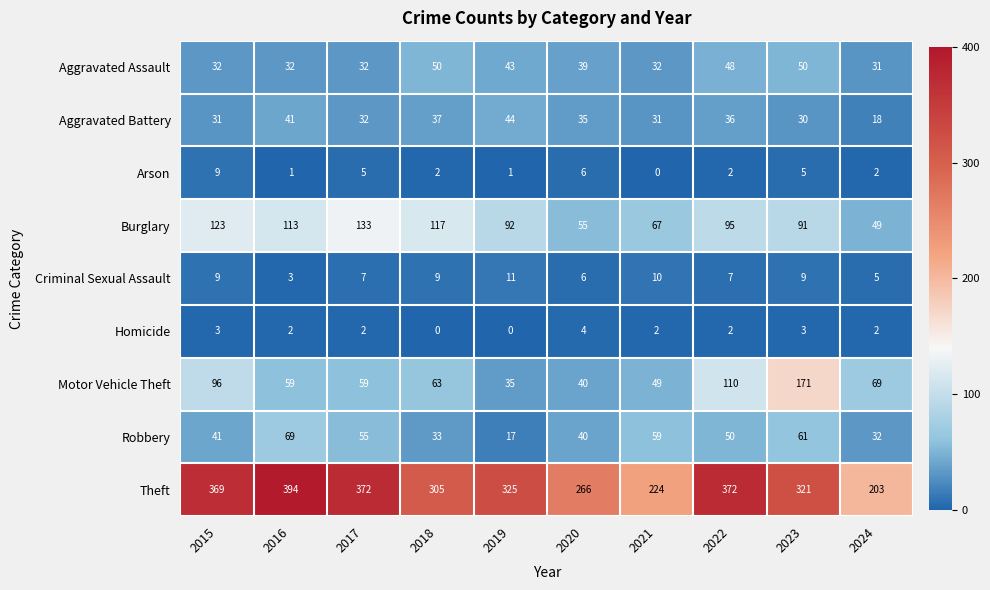

Which series changed the most between 2023 and 2024?

Theft